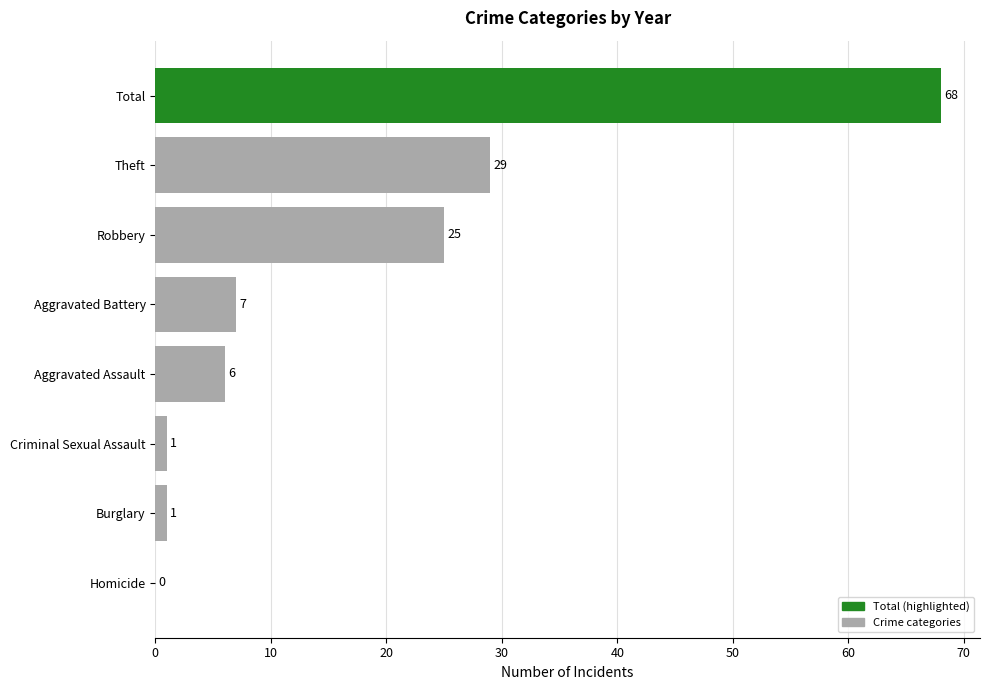

Between Aggravated Battery and Aggravated Assault, which is larger?

Aggravated Battery